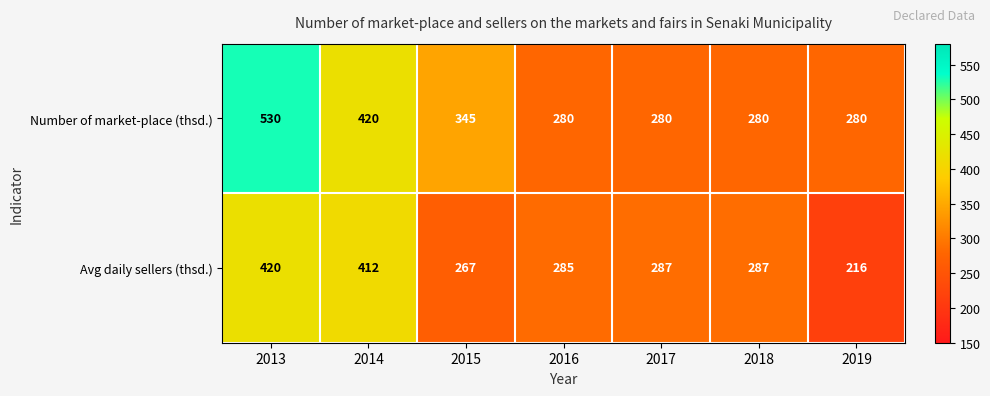

Which series has the largest total across all categories?

Number of market-place (thsd.)